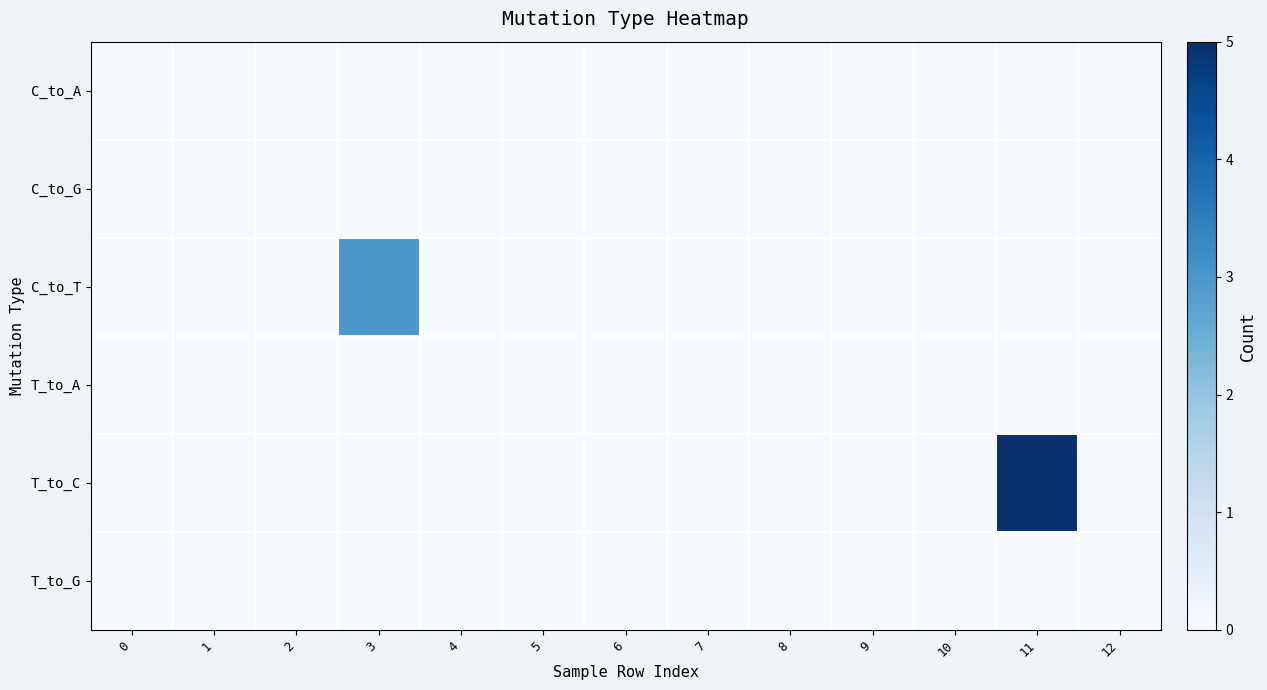

Rank the series at 10 from lowest to highest value.

C_to_A, C_to_G, C_to_T, T_to_A, T_to_C, T_to_G